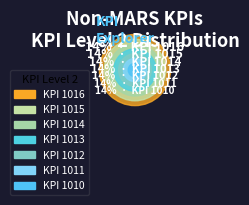

How many slices are in this pie chart?

7